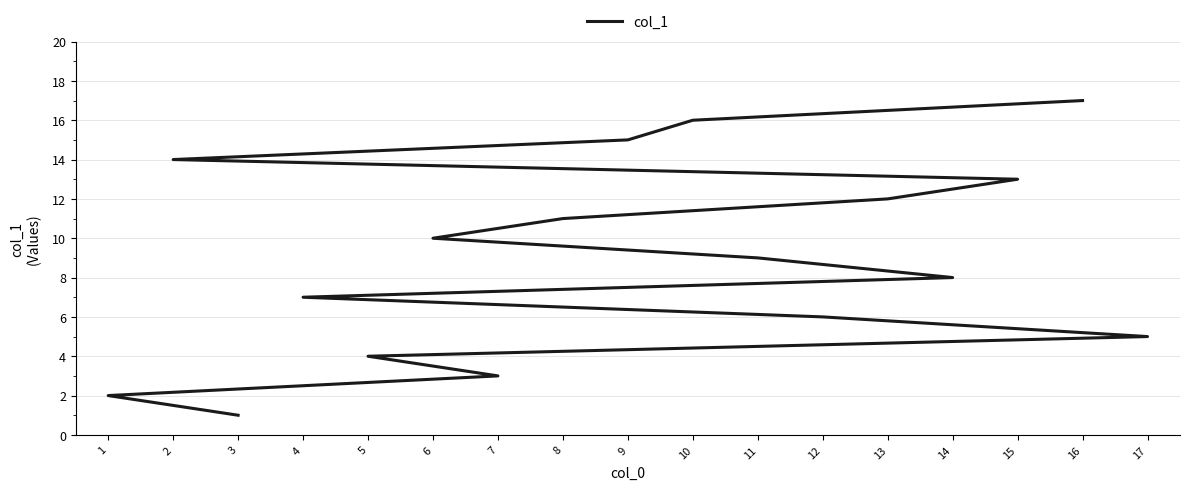

What is the average value?

9